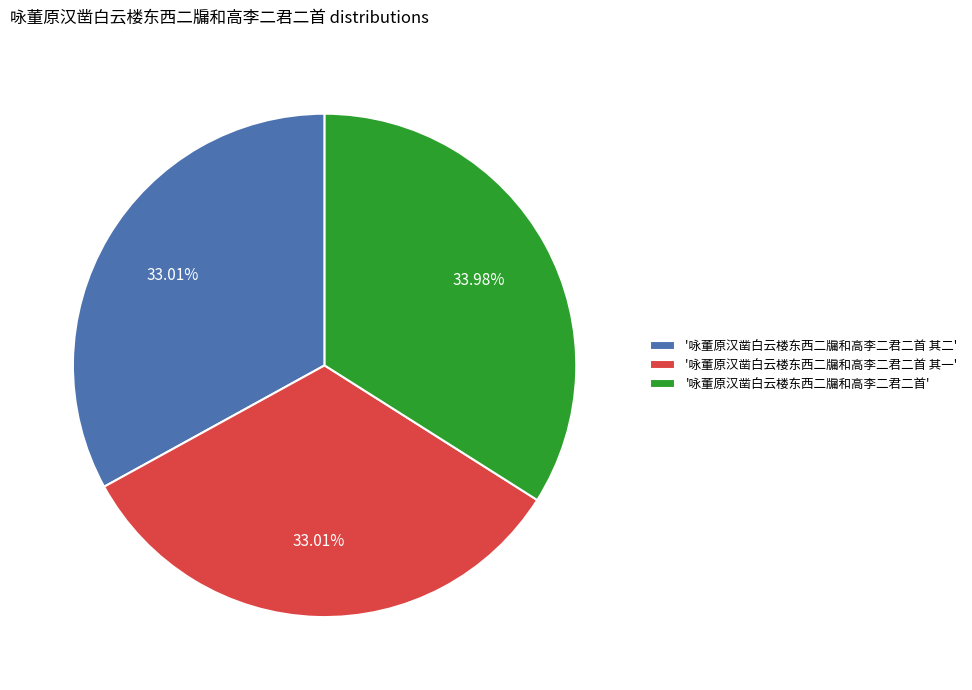

Which category has the biggest portion of the pie?

'咏董原汉凿白云楼东西二牖和高李二君二首'